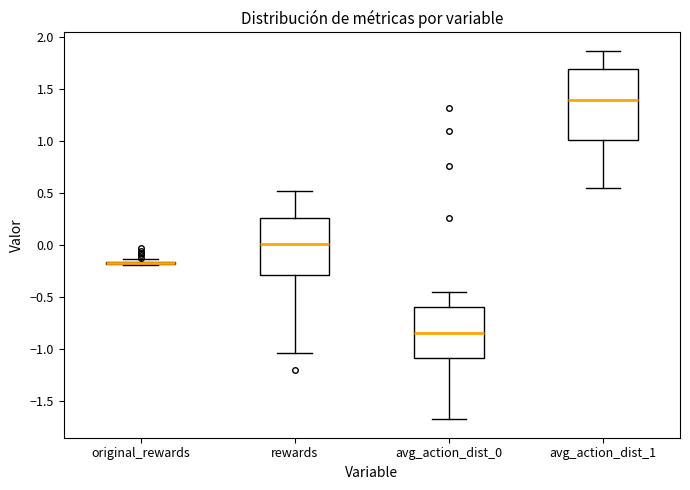

Comparing the boxes themselves (not the whiskers), which one is the tallest?

avg_action_dist_1